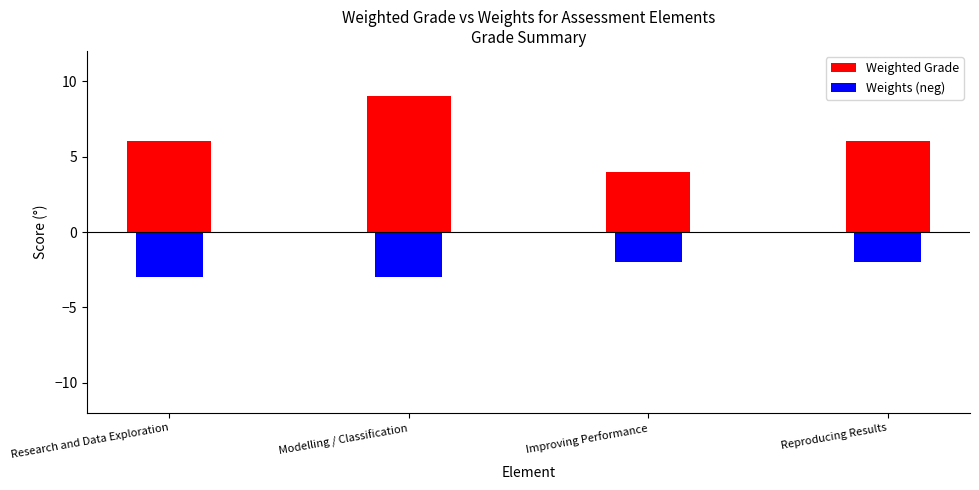

Rank the series by their average value, from lowest to highest.

Weights (neg), Weighted Grade